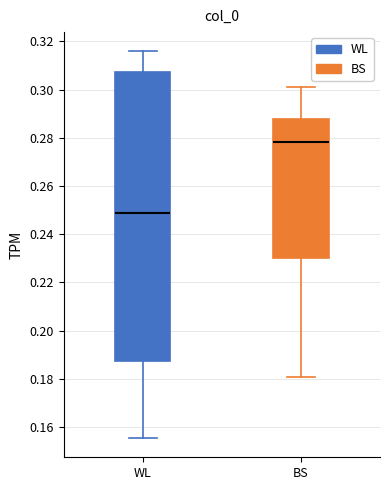

Which box has the lowest median line?

WL